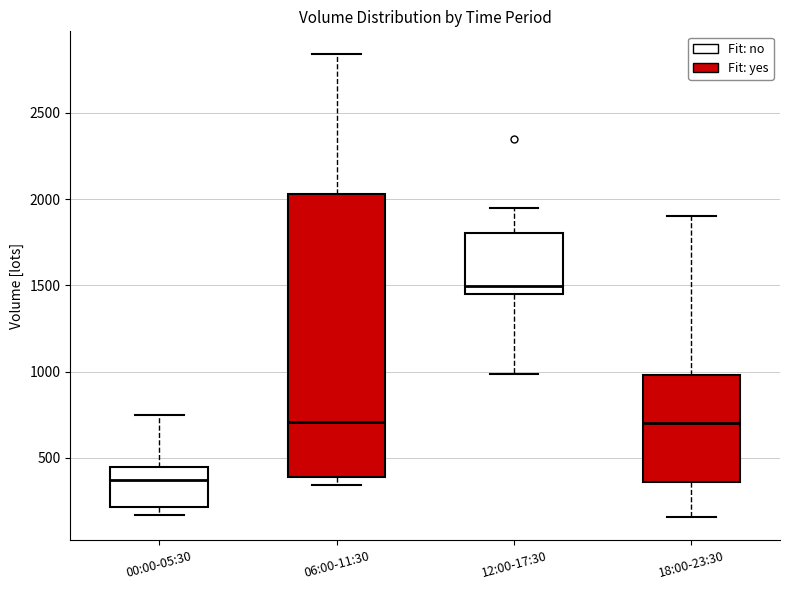

Reading left to right, transcribe this box plot: for each box, give where its median line is, the range the box spans, and where its two whiskers end, as read against the y-axis. The values are not printed on the chart, so give them approximately, as read against the axis.

00:00-05:30: median 350, box 200 to 450, whiskers 150 to 750
06:00-11:30: median 700, box 400 to 2050, whiskers 350 to 2850
12:00-17:30: median 1500, box 1450 to 1800, whiskers 1000 to 1950
18:00-23:30: median 700, box 350 to 1000, whiskers 150 to 1900